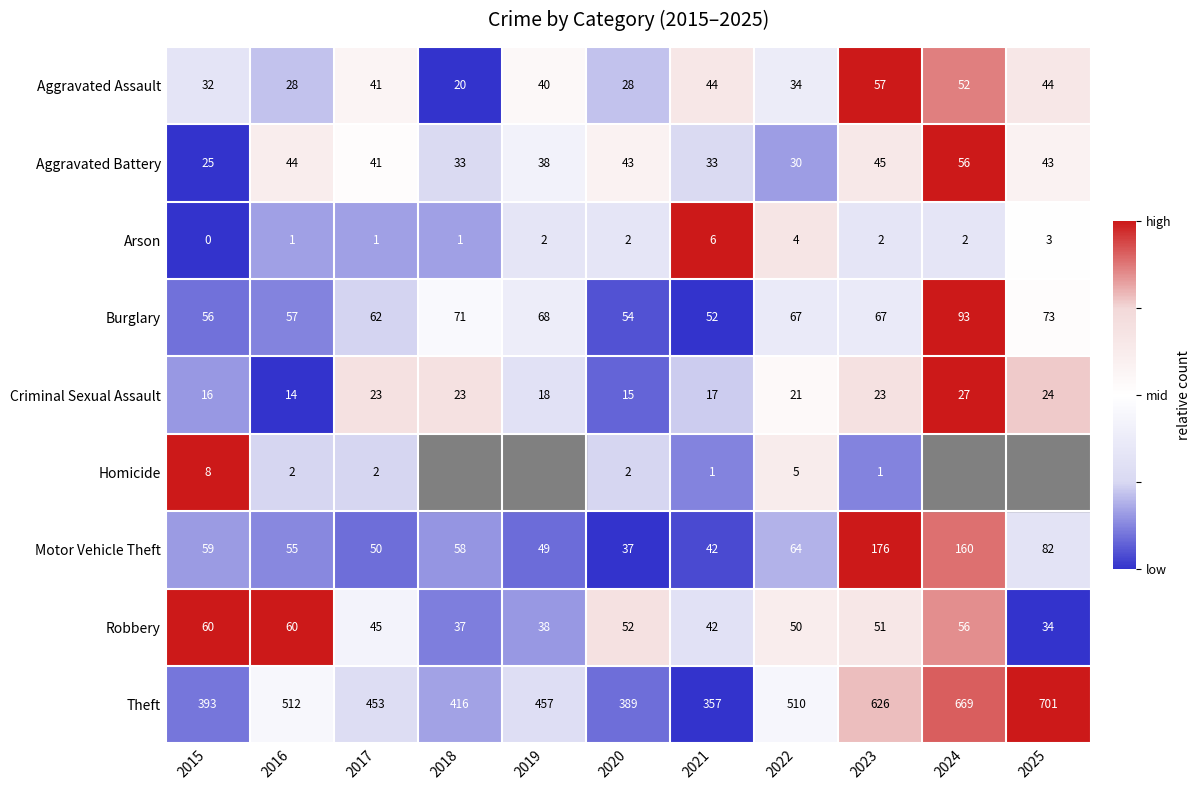

The Criminal Sexual Assault series shows 23 at 2023. True or false?

True